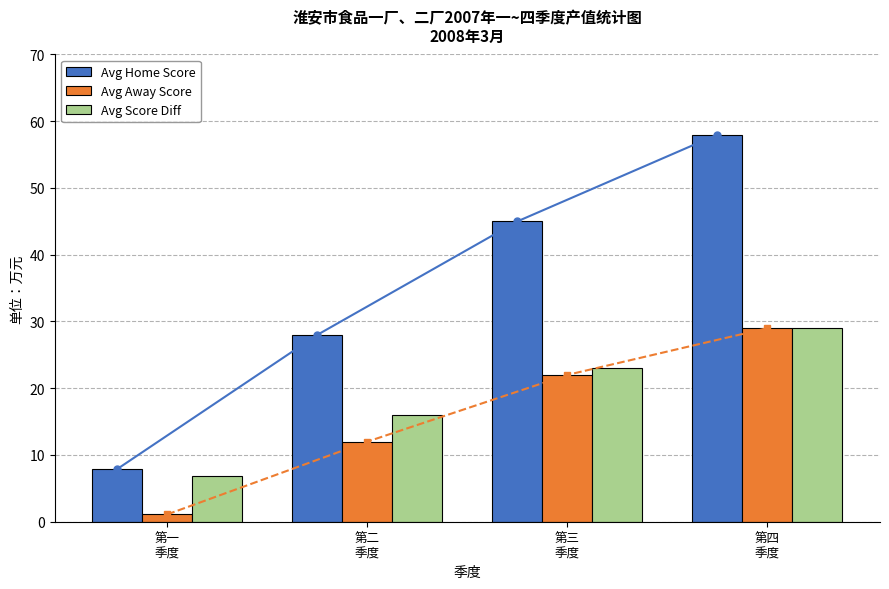

Reading left to right, transcribe all the data shown in this chart.

Avg Home Score: 7.9	28.0	45.0	58.0
Avg Away Score: 1.1	12.0	22.0	29.0
Avg Score Diff: 6.8	16.0	23.0	29.0